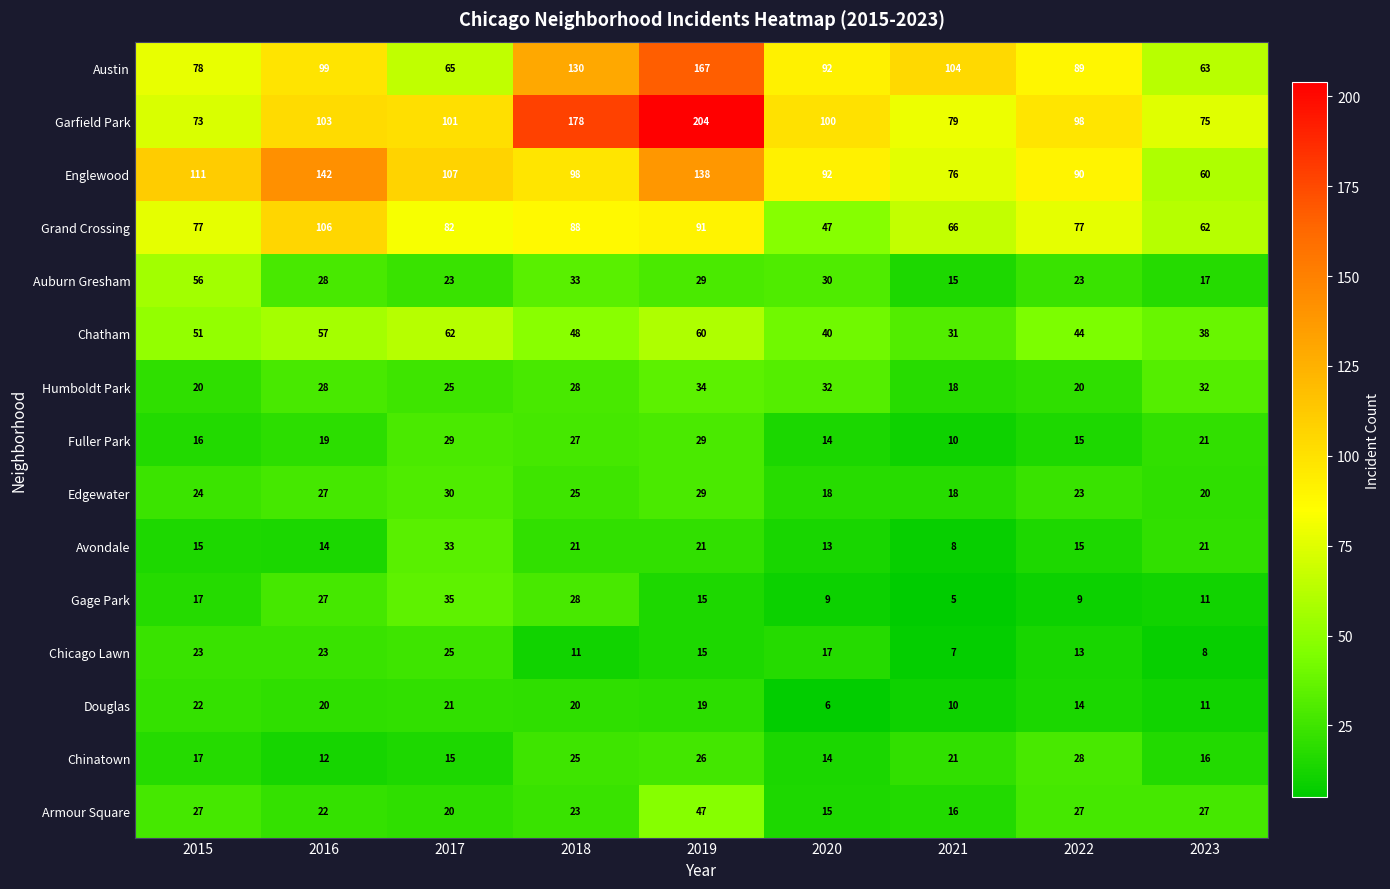

What is the maximum value shown in the chart?

204